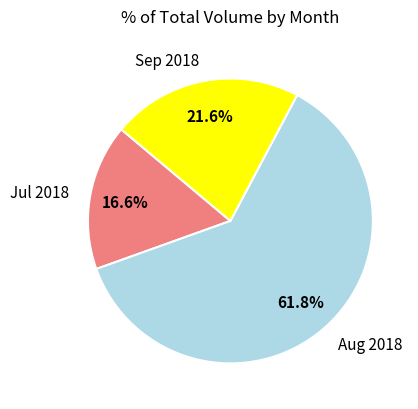

Which slice is the smallest?

Jul 2018